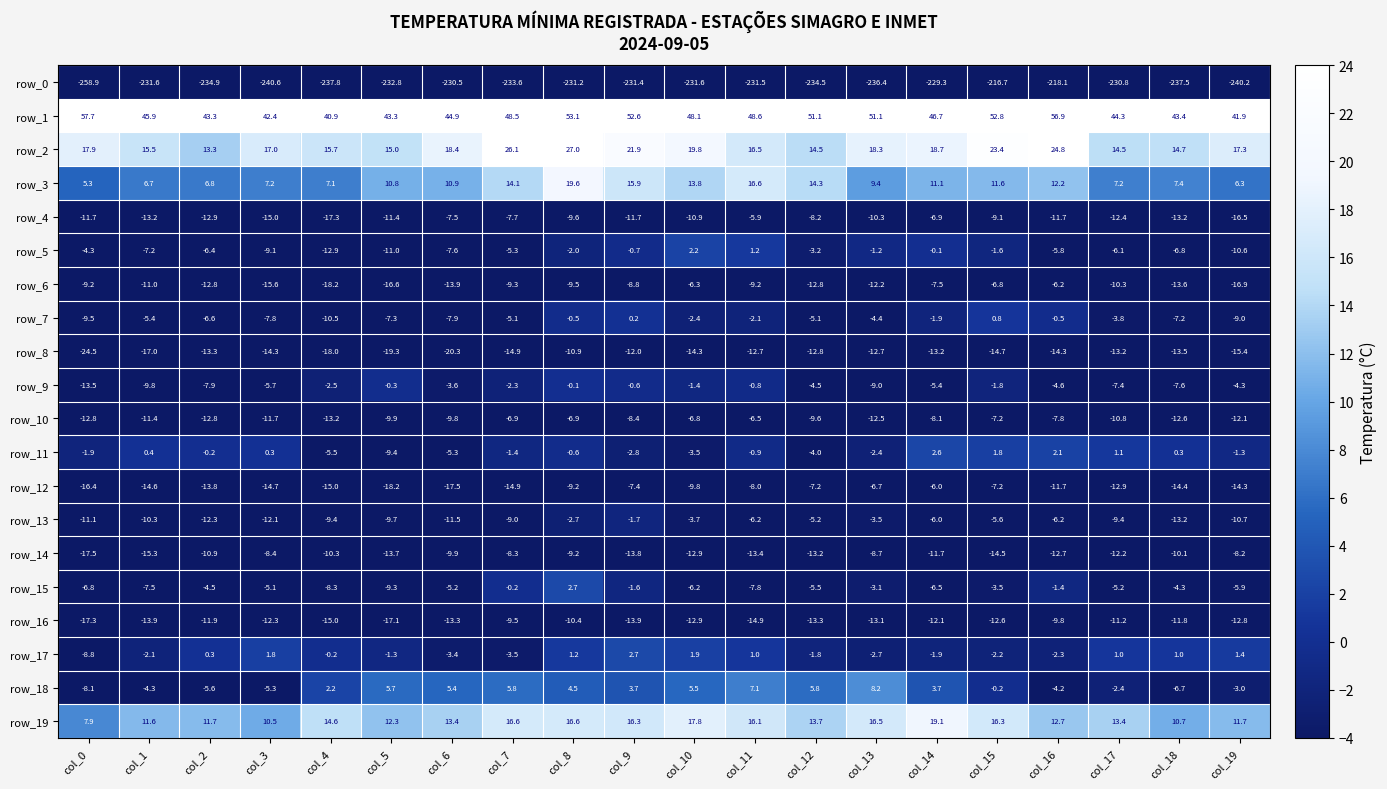

Which series changed the most between col_0 and col_11?

row_0